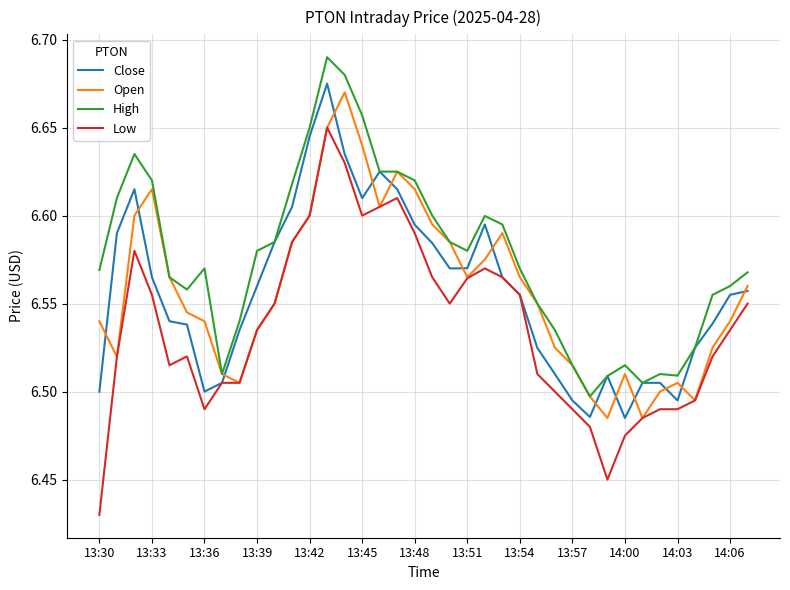

True or false: High and Low intersect in this chart.

False